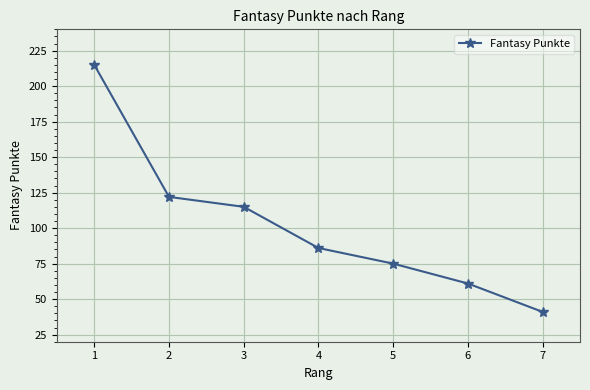

At which category does the chart reach its minimum across all series?

7